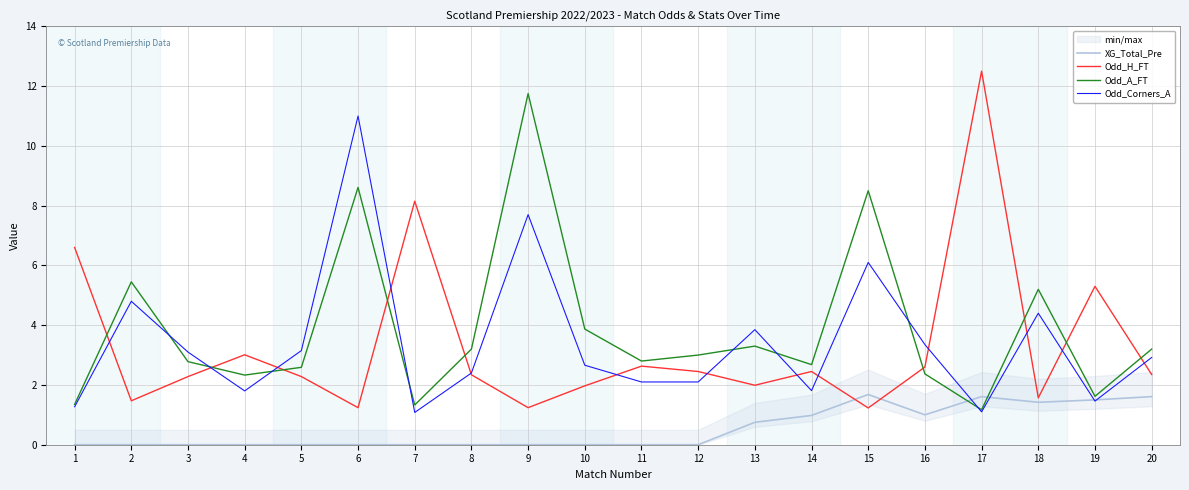

Rank the series at 5 from lowest to highest value.

XG_Total_Pre, Odd_H_FT, Odd_A_FT, Odd_Corners_A